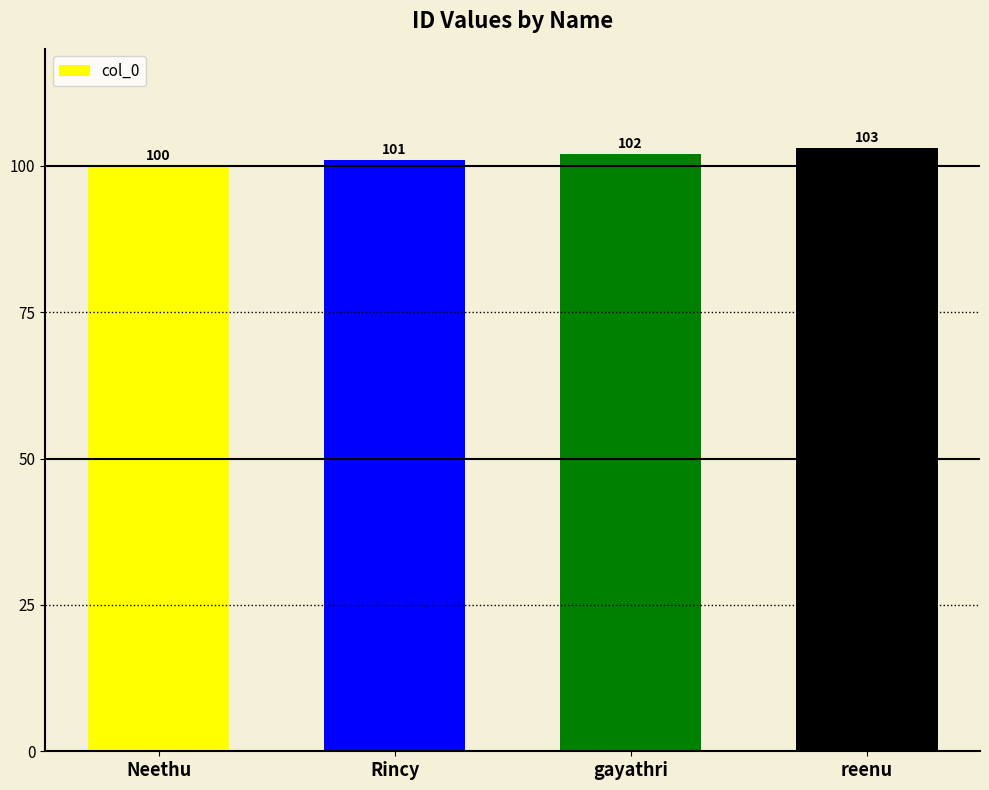

True or false: the data shows 153 at Neethu.

False